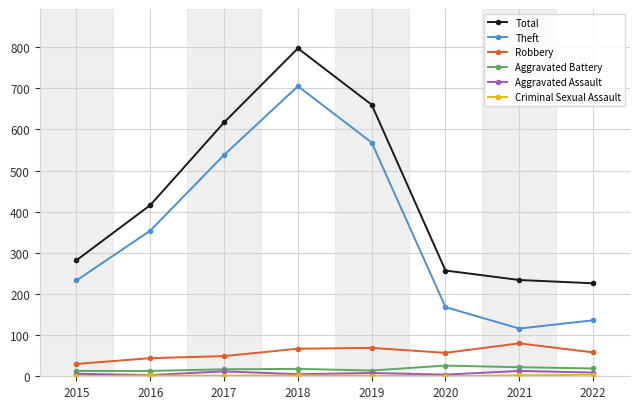

What is the lowest value of the Theft series?

116